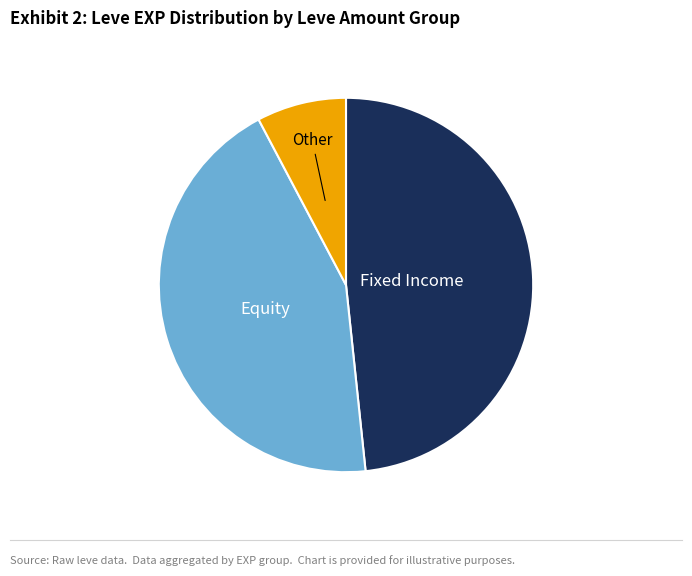

Does any single category account for the majority?

No